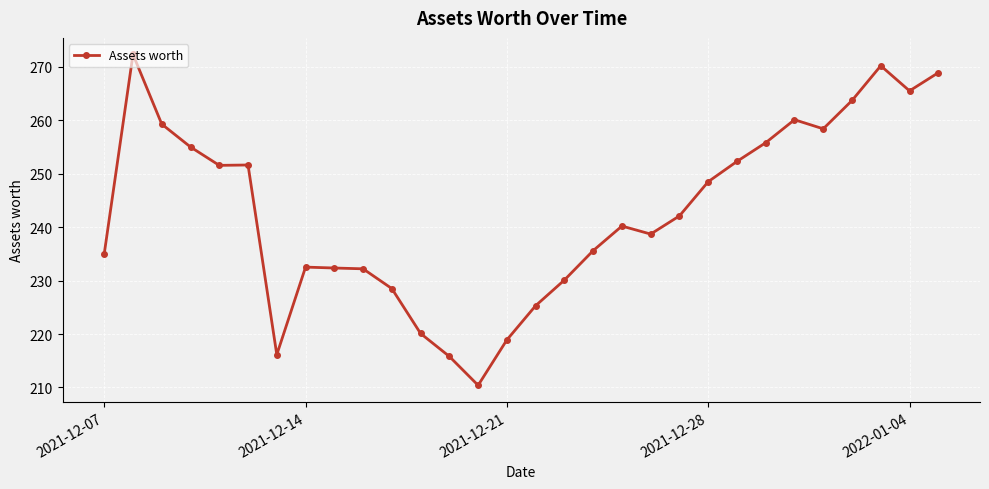

What is the smallest value displayed?

210.4